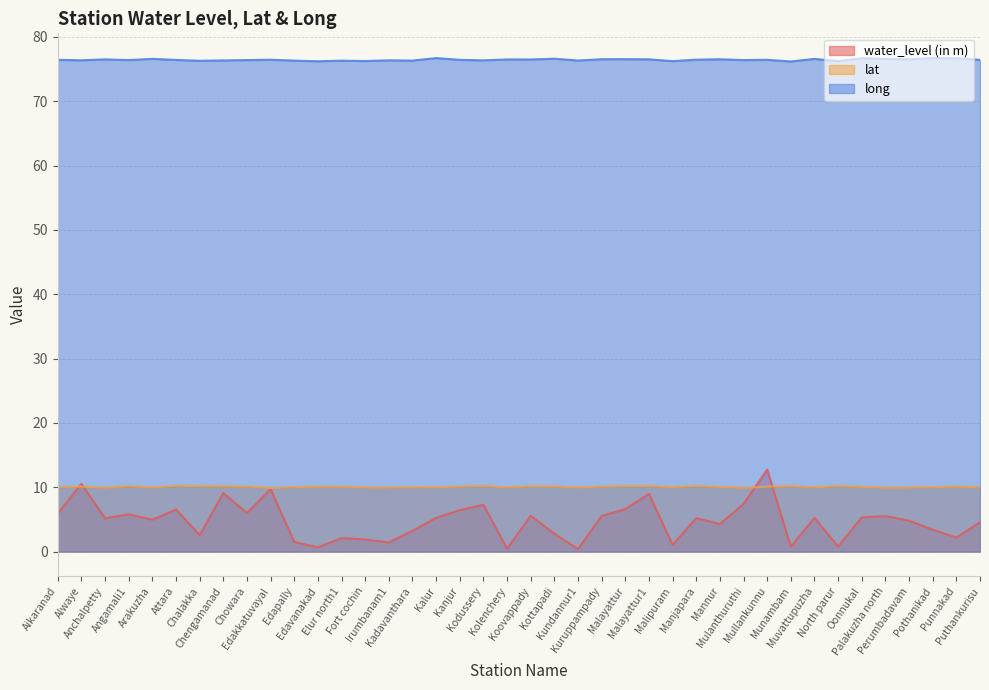

How many interior local peaks does the long series have?

14